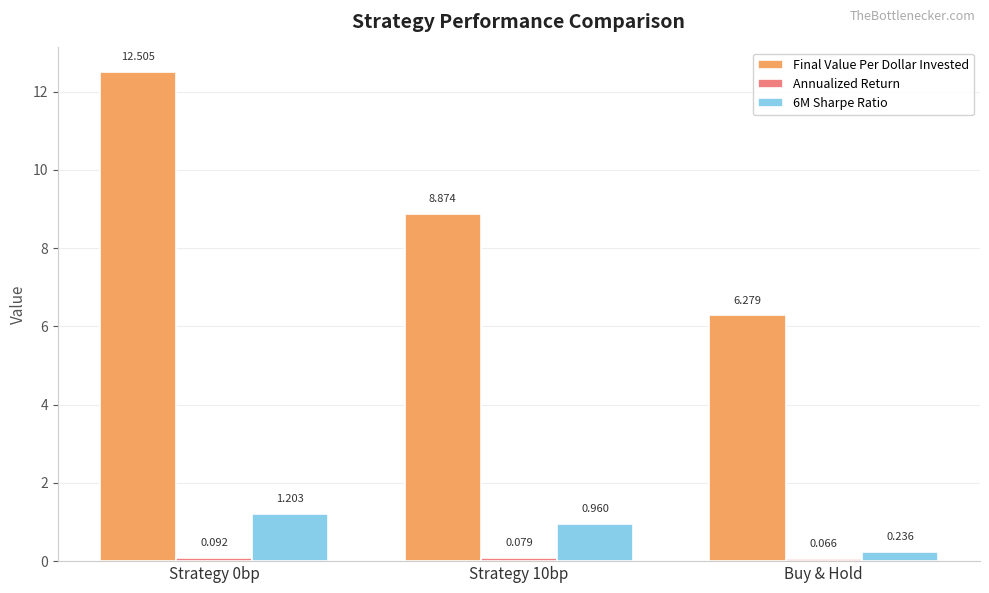

Between Strategy 0bp and Buy & Hold, which series saw the biggest shift?

Final Value Per Dollar Invested